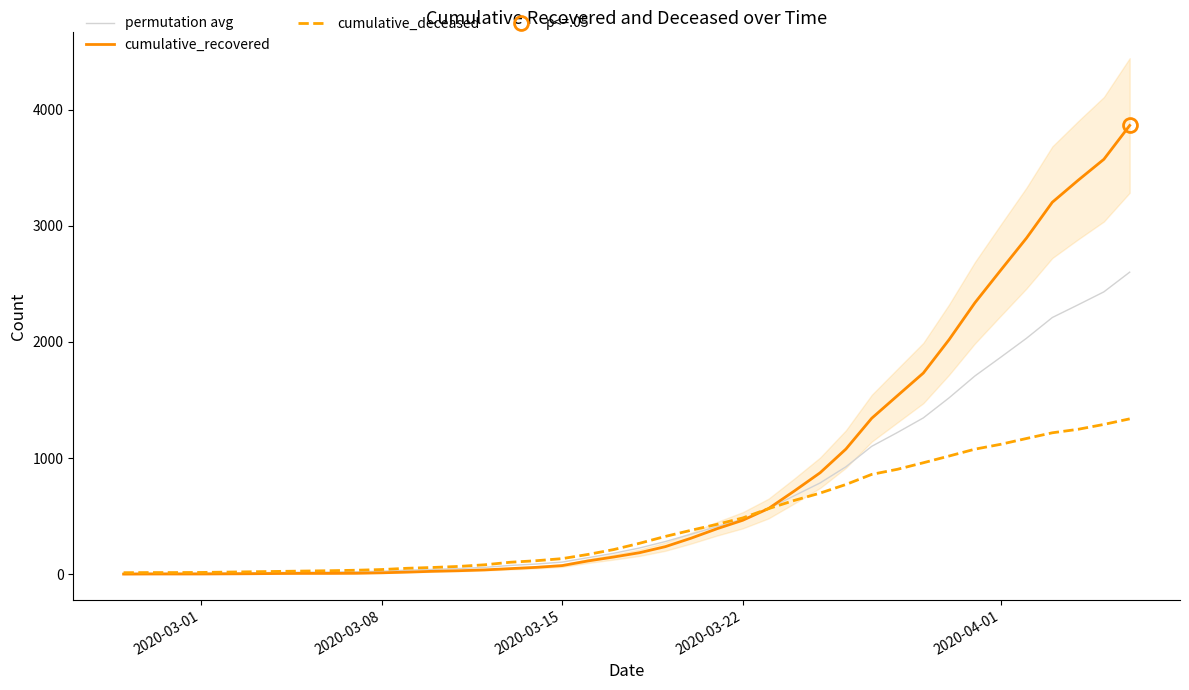

How many lines are shown in the chart?

3